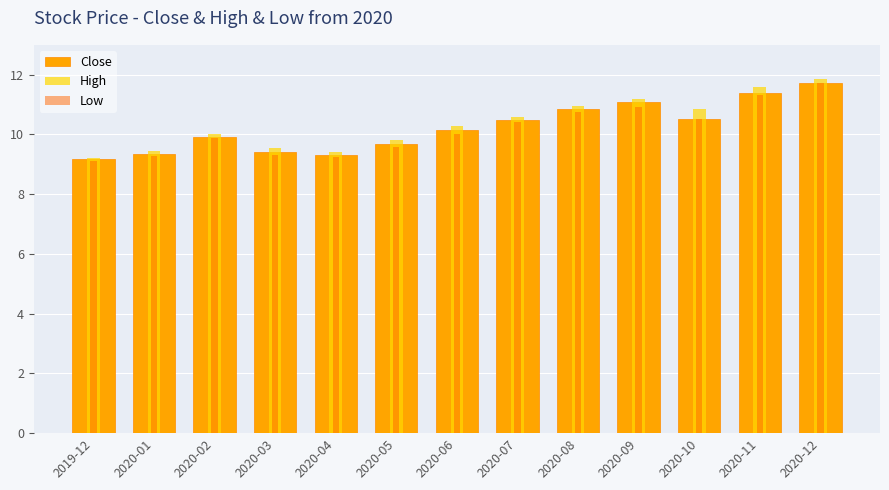

How many values in the High series are below 10?

5